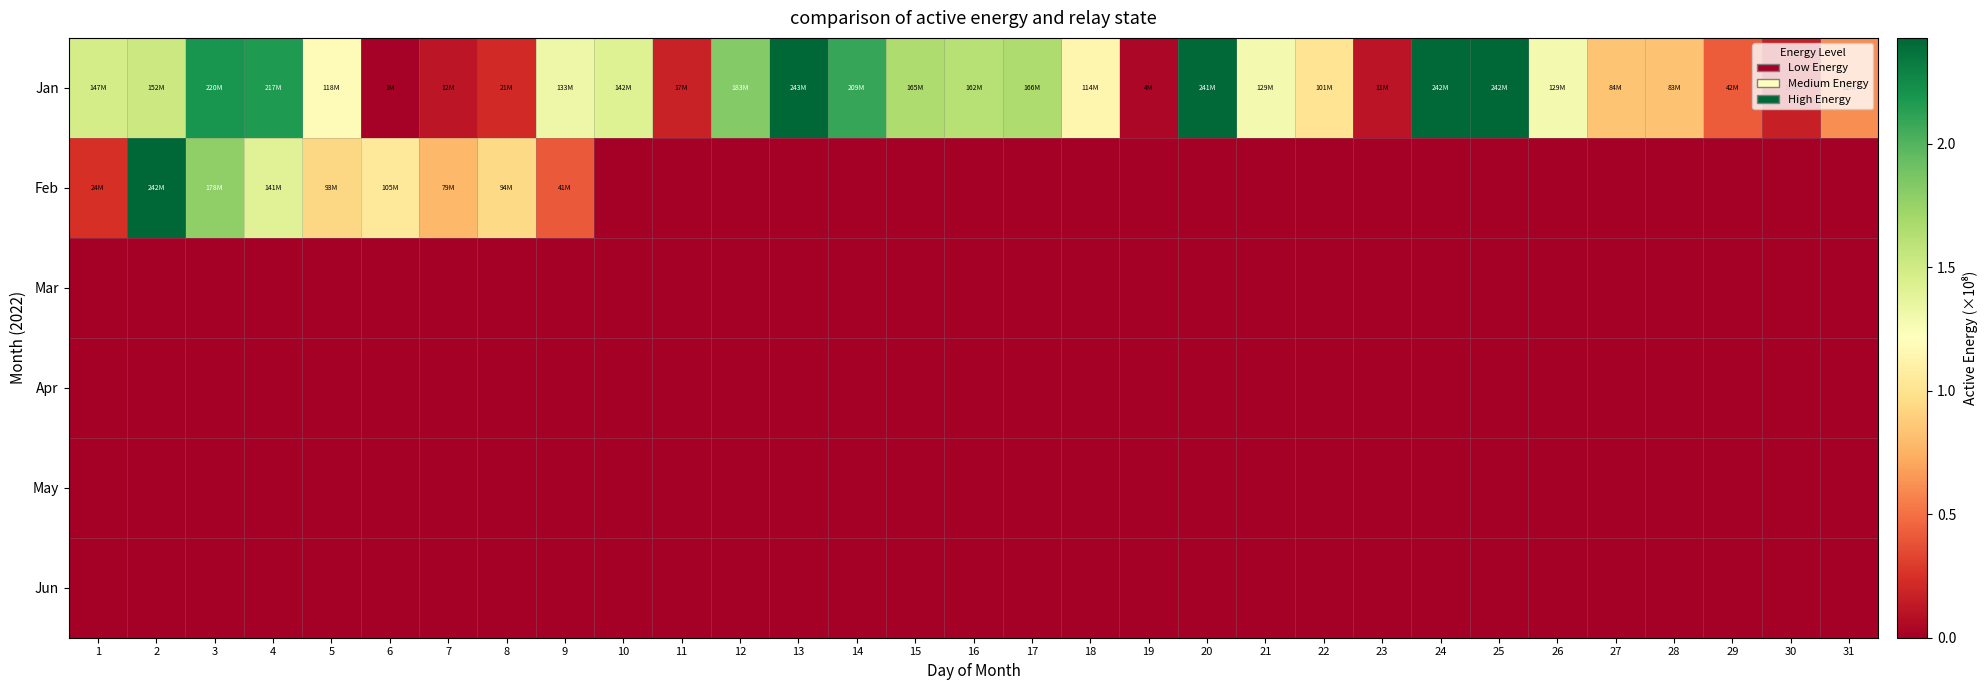

Reading left to right, extract all data points from this chart.

Jan: 1=1.5	2=1.5	3=2.2	4=2.2	5=1.2	6=0.0	7=0.1	8=0.2	9=1.3	10=1.4	11=0.2	12=1.8	13=2.4	14=2.1	15=1.7	16=1.6	17=1.7	18=1.1	19=0.0	20=2.4	21=1.3	22=1.0	23=0.1	24=2.4	25=2.4	26=1.3	27=0.8	28=0.8	29=0.4	30=0.2	31=0.6
Feb: 1=0.2	2=2.4	3=1.8	4=1.4	5=0.9	6=1.0	7=0.8	8=0.9	9=0.4	10=0.0	11=0.0	12=0.0	13=0.0	14=0.0	15=0.0	16=0.0	17=0.0	18=0.0	19=0.0	20=0.0	21=0.0	22=0.0	23=0.0	24=0.0	25=0.0	26=0.0	27=0.0	28=0.0	29=0.0	30=0.0	31=0.0
Mar: 1=0.0	2=0.0	3=0.0	4=0.0	5=0.0	6=0.0	7=0.0	8=0.0	9=0.0	10=0.0	11=0.0	12=0.0	13=0.0	14=0.0	15=0.0	16=0.0	17=0.0	18=0.0	19=0.0	20=0.0	21=0.0	22=0.0	23=0.0	24=0.0	25=0.0	26=0.0	27=0.0	28=0.0	29=0.0	30=0.0	31=0.0
Apr: 1=0.0	2=0.0	3=0.0	4=0.0	5=0.0	6=0.0	7=0.0	8=0.0	9=0.0	10=0.0	11=0.0	12=0.0	13=0.0	14=0.0	15=0.0	16=0.0	17=0.0	18=0.0	19=0.0	20=0.0	21=0.0	22=0.0	23=0.0	24=0.0	25=0.0	26=0.0	27=0.0	28=0.0	29=0.0	30=0.0	31=0.0
May: 1=0.0	2=0.0	3=0.0	4=0.0	5=0.0	6=0.0	7=0.0	8=0.0	9=0.0	10=0.0	11=0.0	12=0.0	13=0.0	14=0.0	15=0.0	16=0.0	17=0.0	18=0.0	19=0.0	20=0.0	21=0.0	22=0.0	23=0.0	24=0.0	25=0.0	26=0.0	27=0.0	28=0.0	29=0.0	30=0.0	31=0.0
Jun: 1=0.0	2=0.0	3=0.0	4=0.0	5=0.0	6=0.0	7=0.0	8=0.0	9=0.0	10=0.0	11=0.0	12=0.0	13=0.0	14=0.0	15=0.0	16=0.0	17=0.0	18=0.0	19=0.0	20=0.0	21=0.0	22=0.0	23=0.0	24=0.0	25=0.0	26=0.0	27=0.0	28=0.0	29=0.0	30=0.0	31=0.0